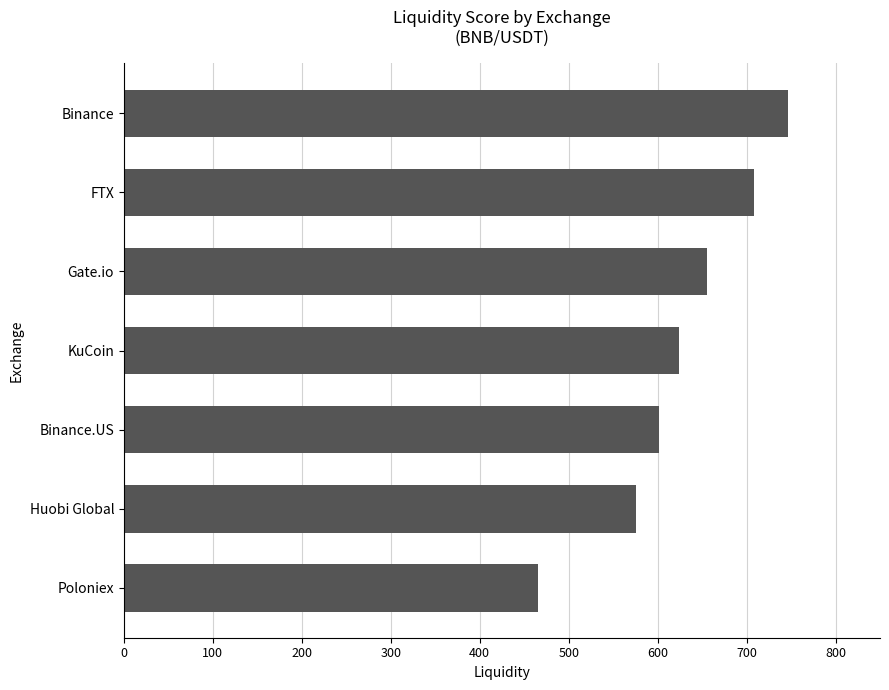

What is the minimum value shown in the chart?

466